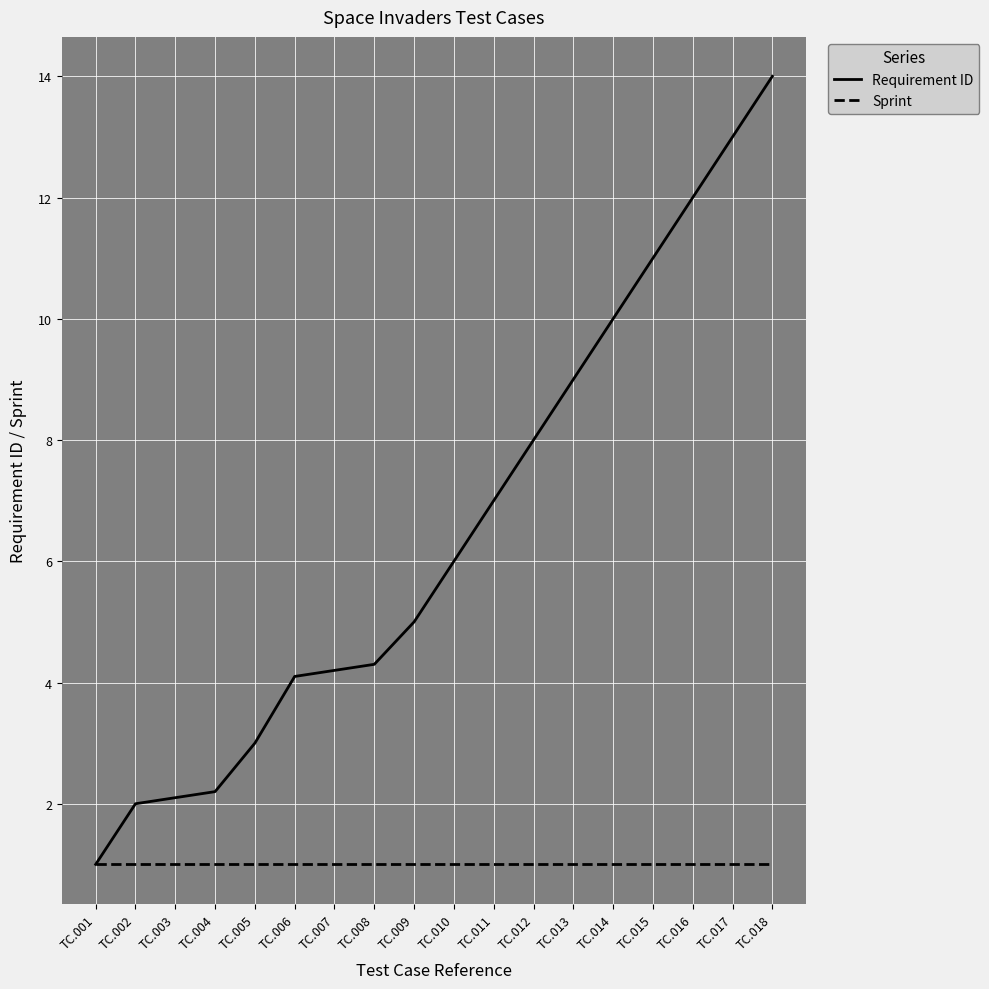

At which category is the sum across all series the highest?

TC.018